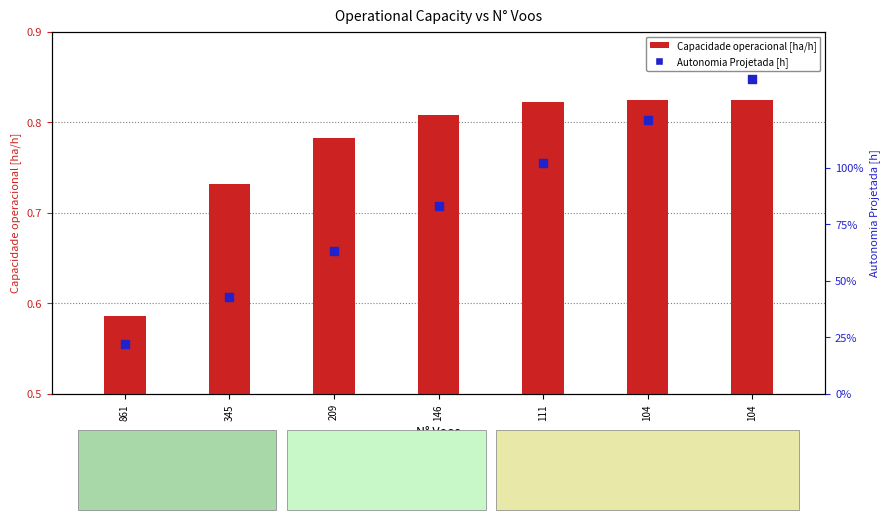

Which series has the widest spread of Y values?

Autonomia Projetada [h]